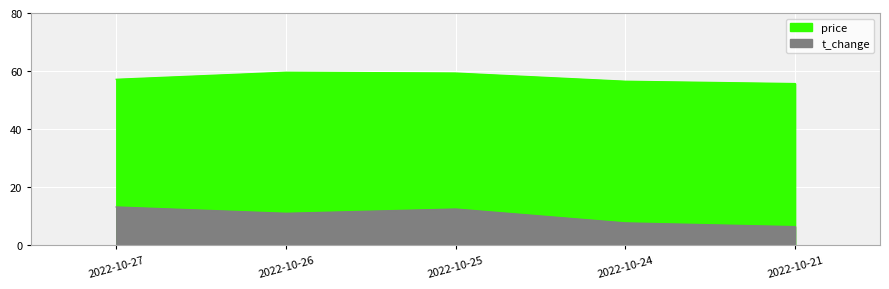

True or false: price and t_change intersect in this chart.

False